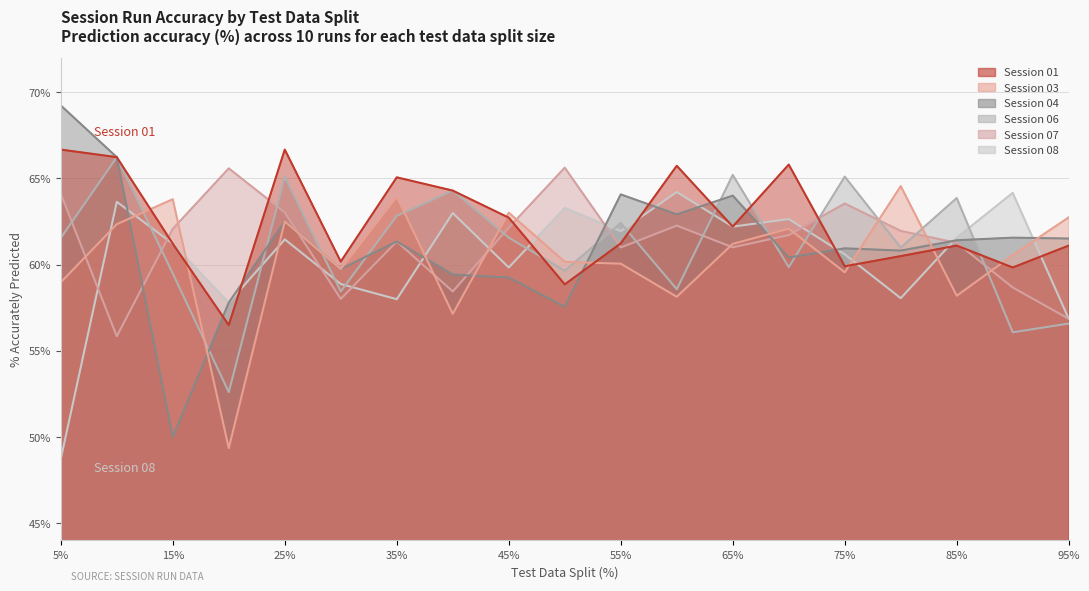

How many intersections are there between Session 01 and Session 03?

7